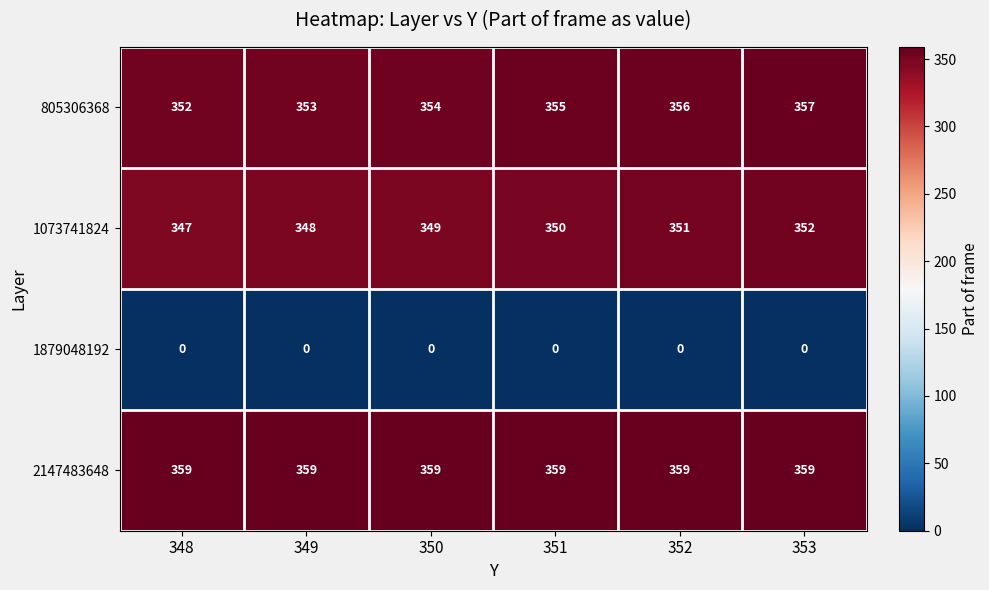

What is the difference between the highest and lowest values at 351?

359